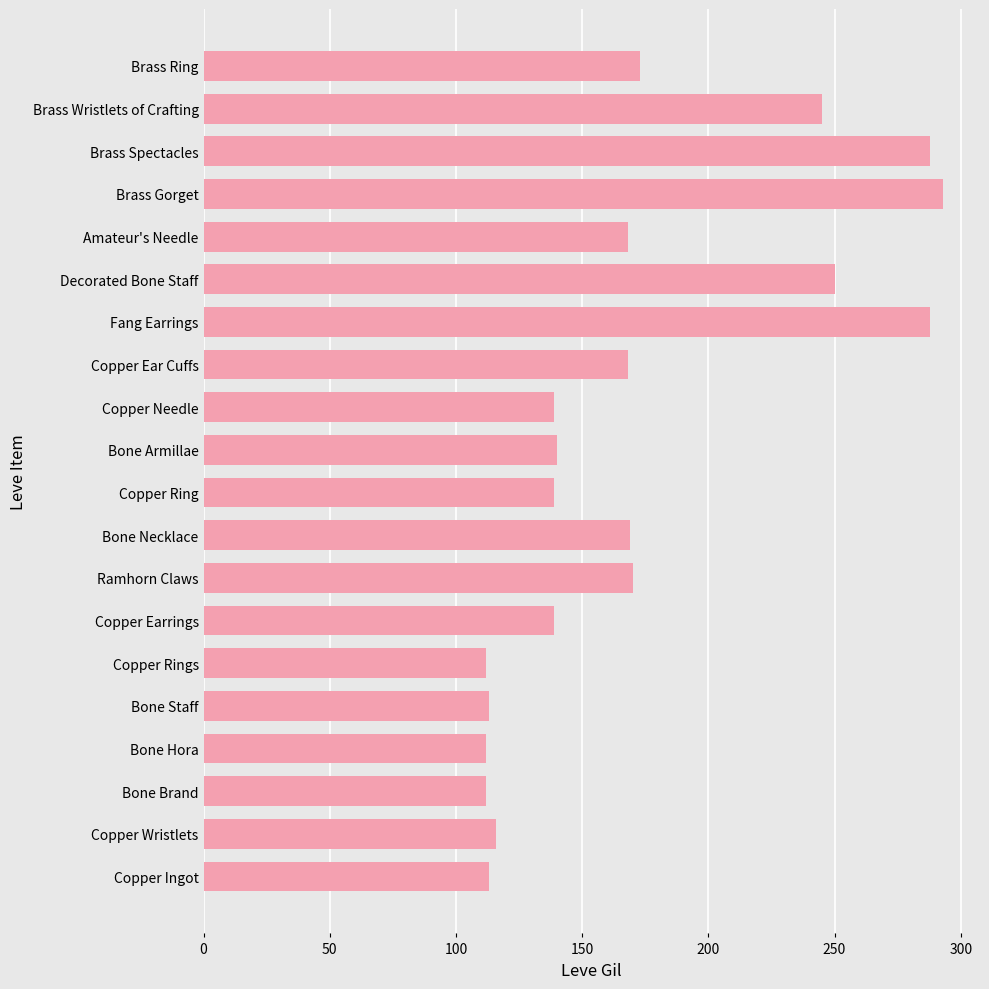

The chart shows a value of 369 at Brass Wristlets of Crafting. True or false?

False